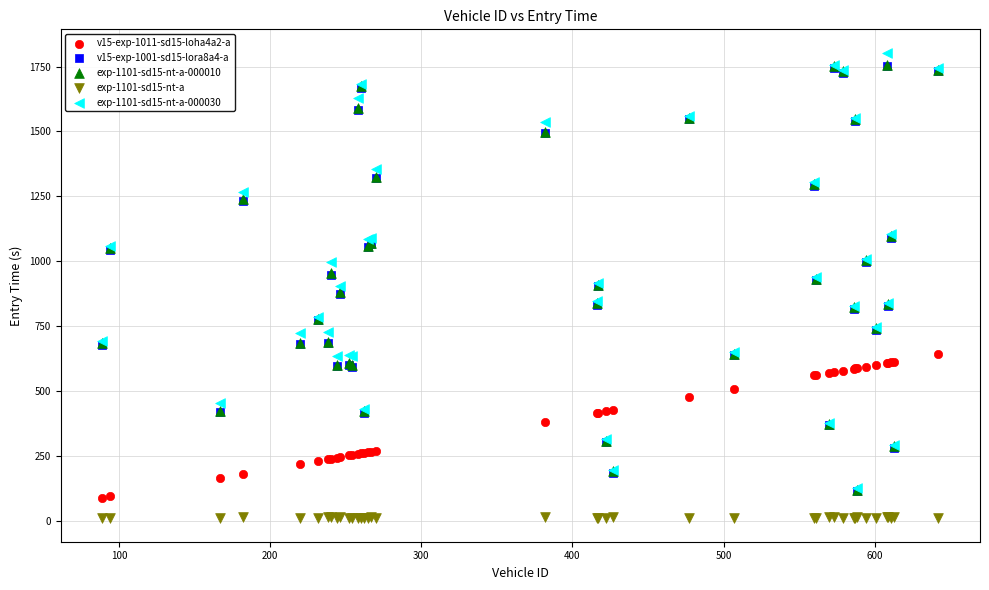

What are all the series names shown in the legend?

v15-exp-1011-sd15-loha4a2-a, v15-exp-1001-sd15-lora8a4-a, exp-1101-sd15-nt-a-000010, exp-1101-sd15-nt-a, exp-1101-sd15-nt-a-000030